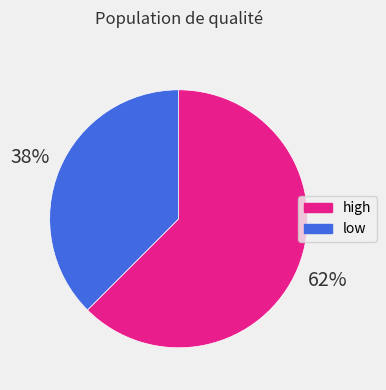

What percentage is the low slice, to the nearest percent?

38%